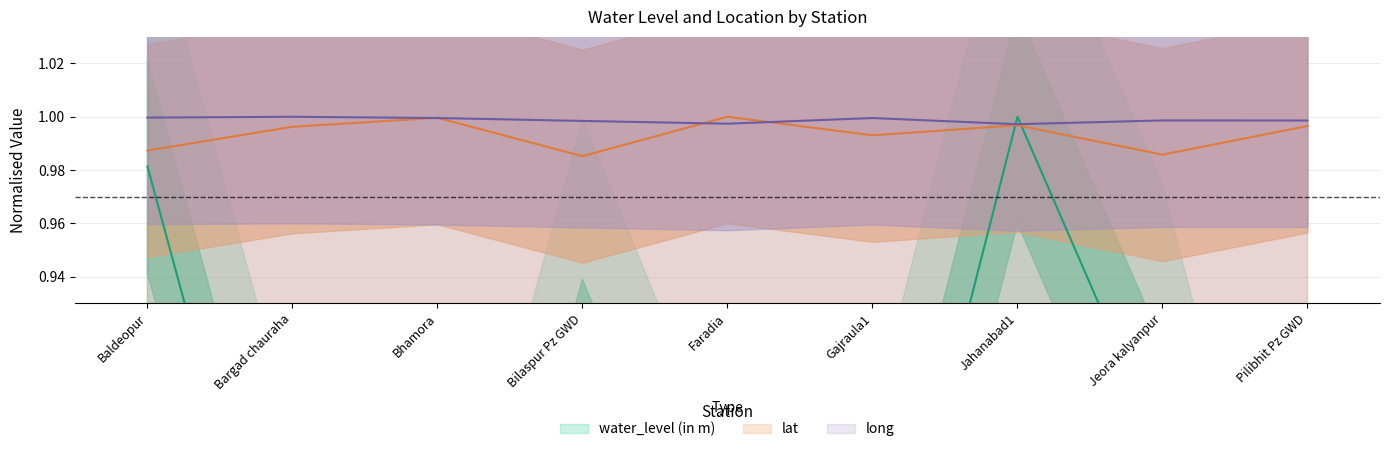

What is the value of the long point at the 6th from the left?

1.0